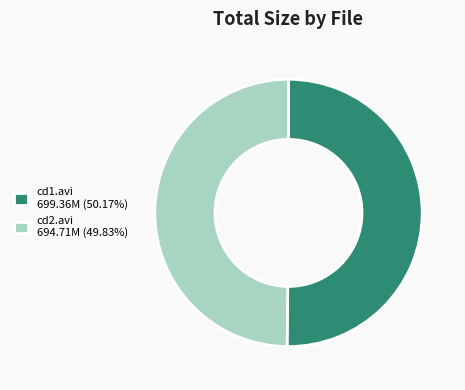

Combined, do cd2.avi 694.71M (49.83%) and cd1.avi 699.36M (50.17%) account for over 50%?

Yes